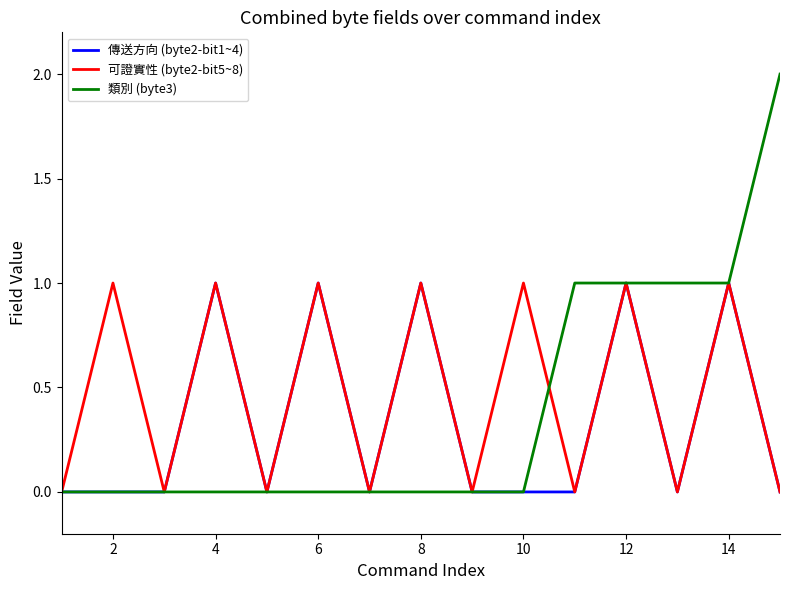

Which series has the largest range (max minus min)?

類別 (byte3)